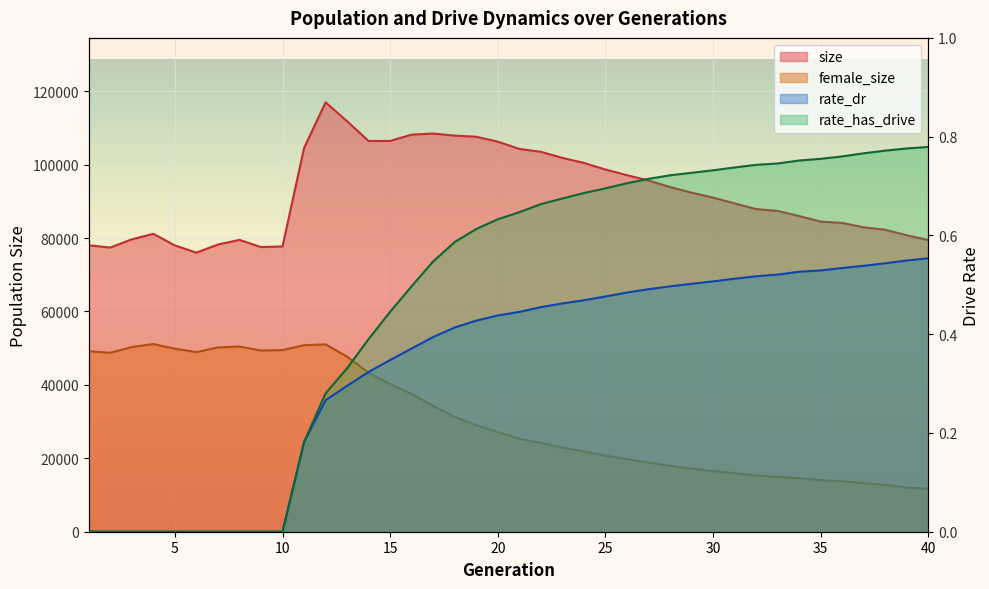

Rank the series by their maximum value, from lowest to highest.

rate_dr, rate_has_drive, female_size, size